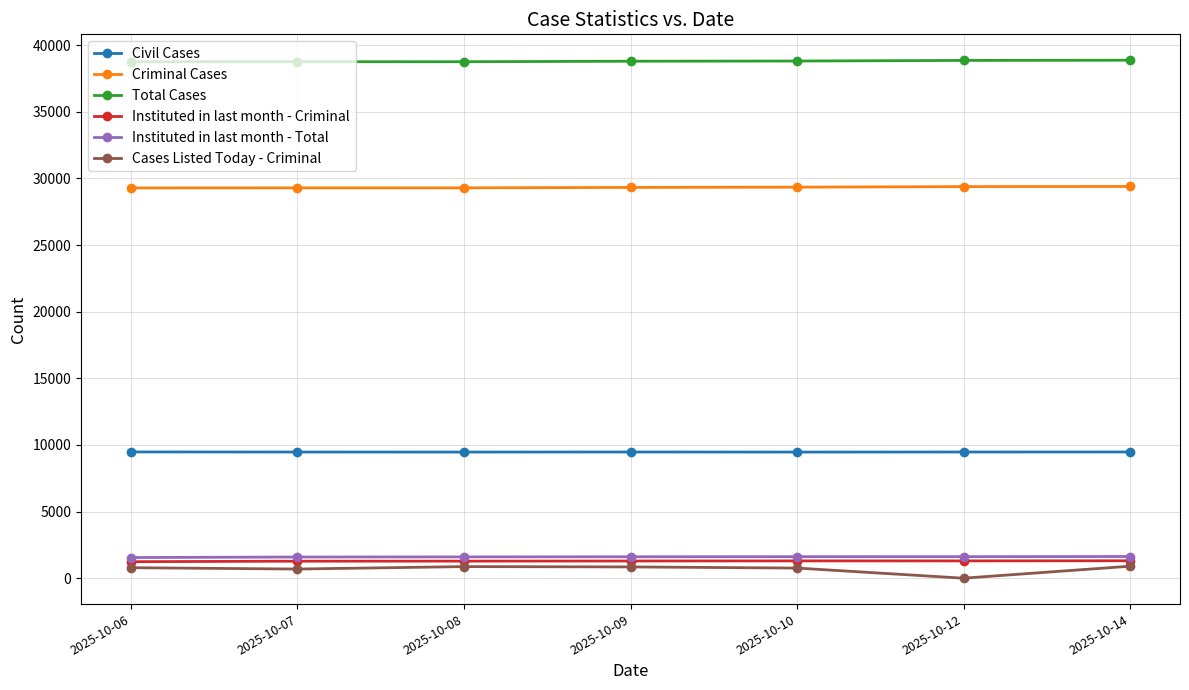

What is the value of the Total Cases point at the 5th from the left?

38811